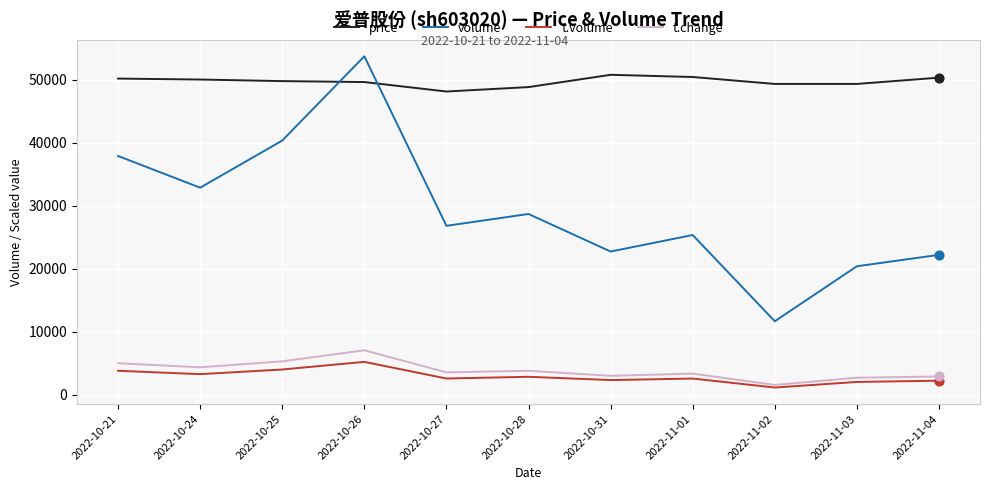

What is the spread (max minus min) of values at 2022-10-31?

48428.0